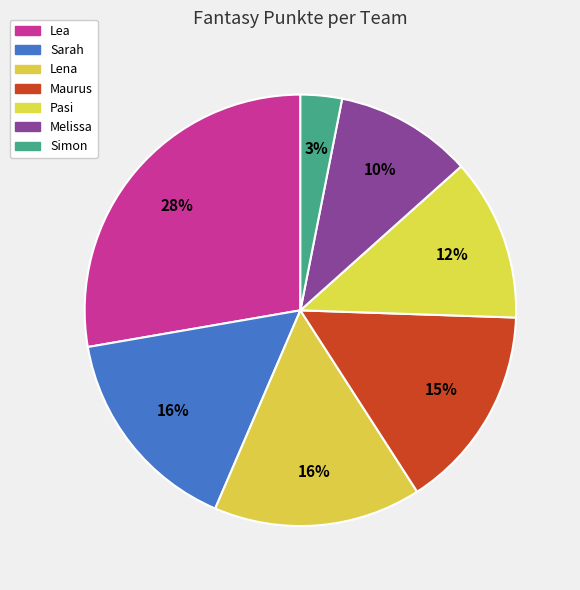

Which slice is the largest?

Lea